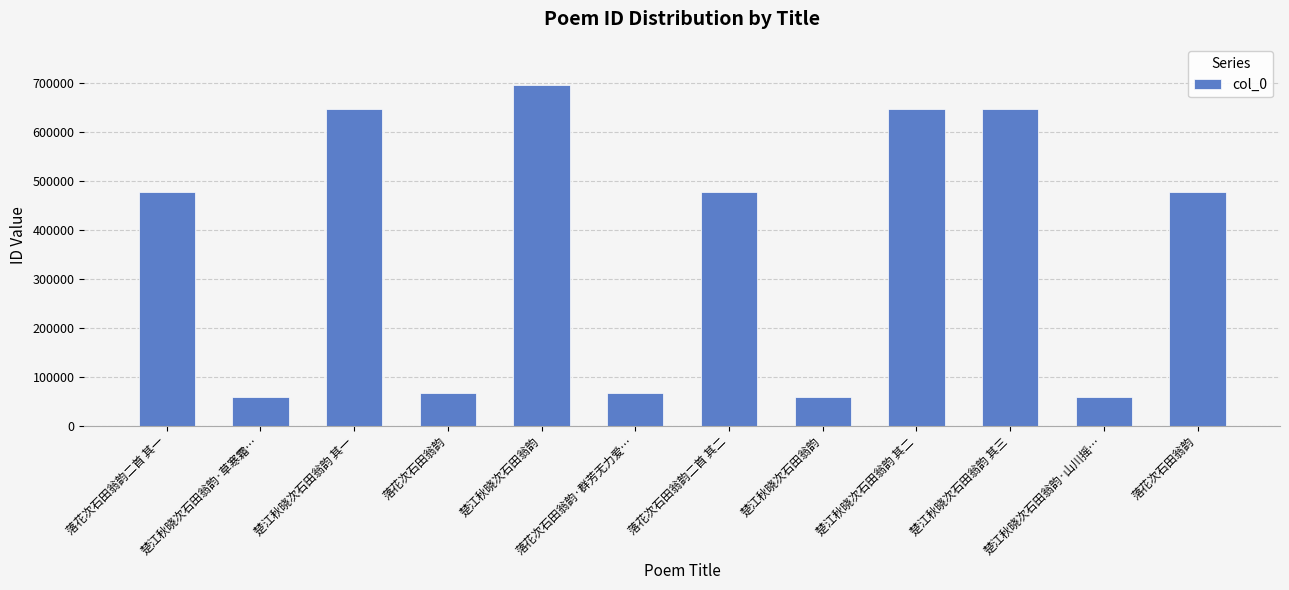

How many distinct data groups are displayed?

1